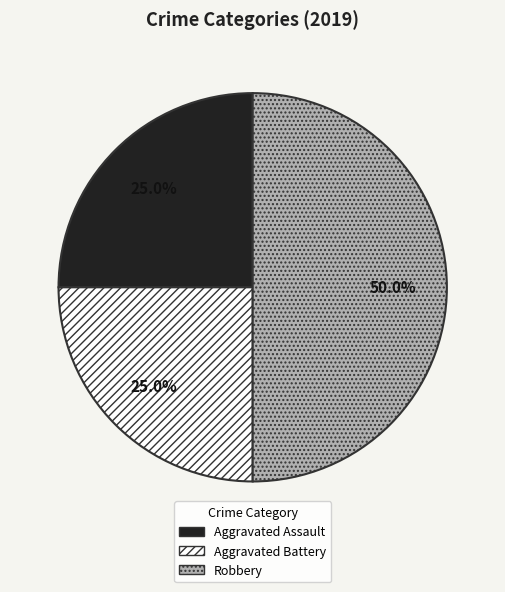

Is Aggravated Assault the majority of the pie?

No